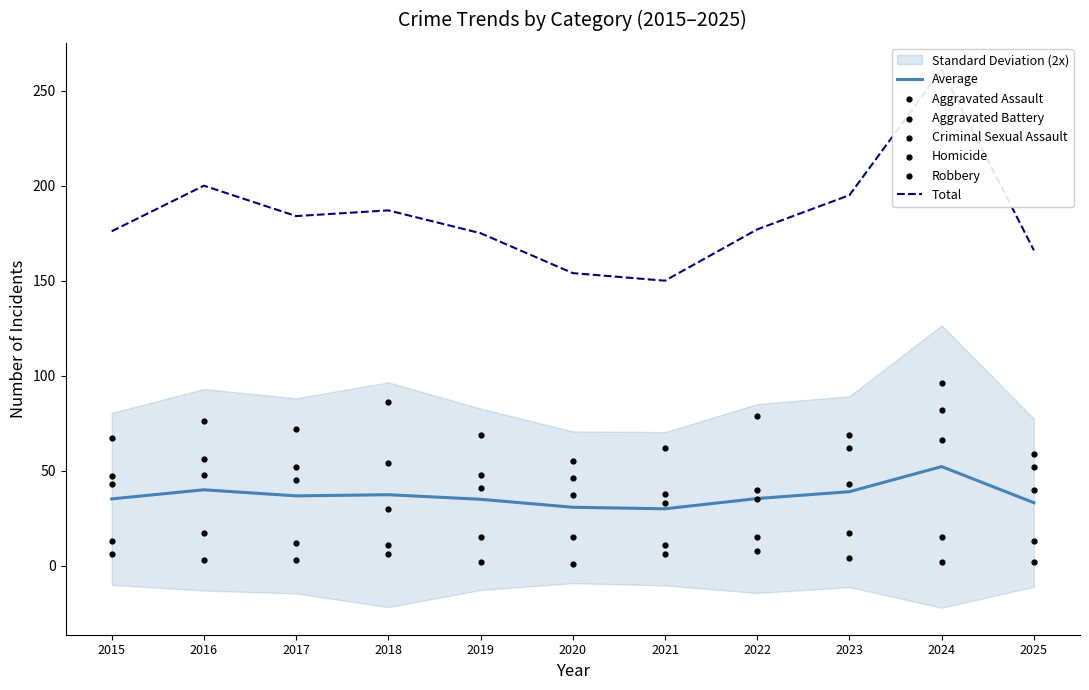

Is the value of Aggravated Battery at 2020 greater than the value of Robbery at 2023?

No